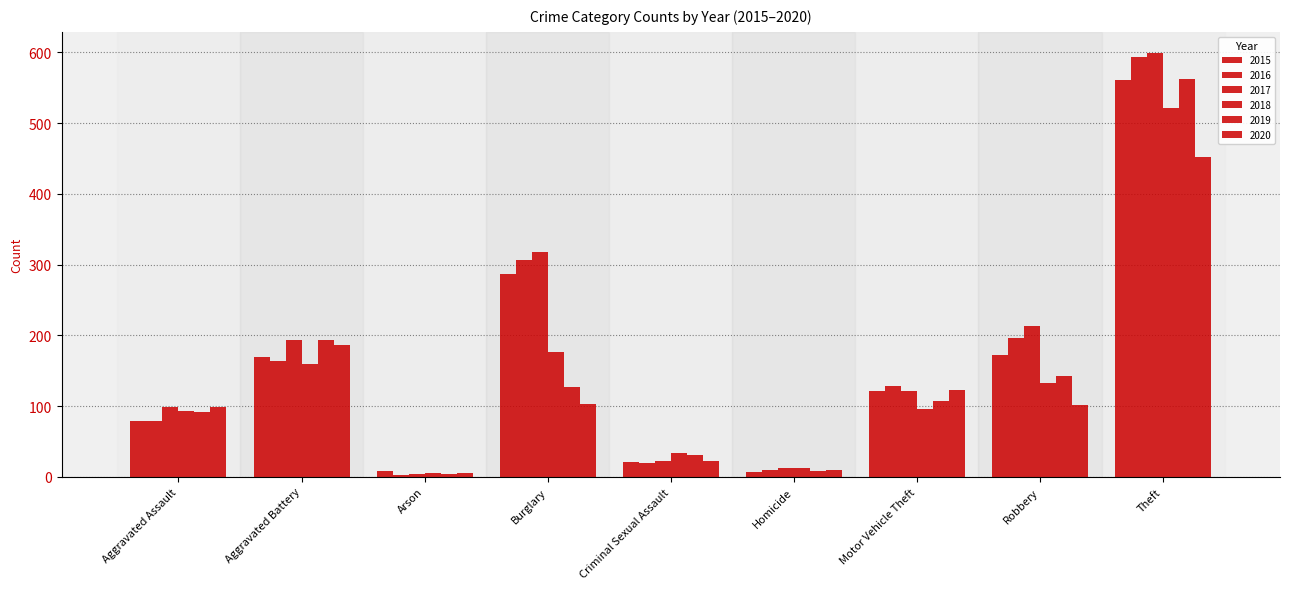

Between Criminal Sexual Assault and Burglary, which is larger?

Burglary